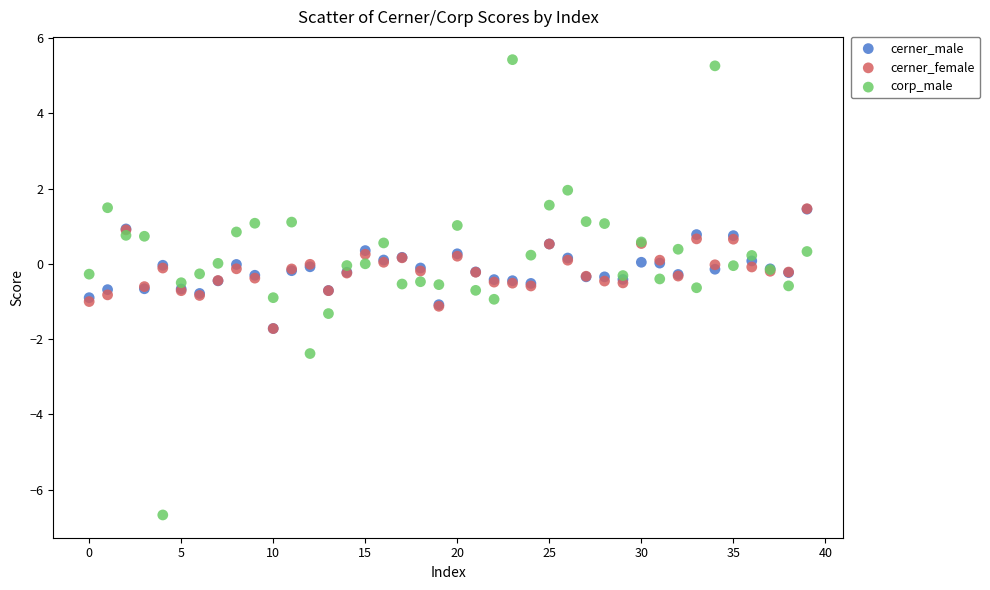

What are all the series names shown in the legend?

cerner_male, cerner_female, corp_male